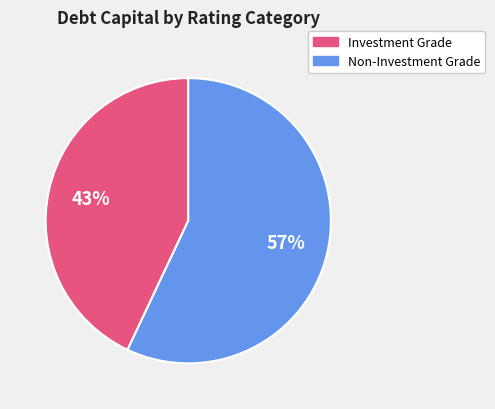

Is there a majority slice in this chart?

Yes